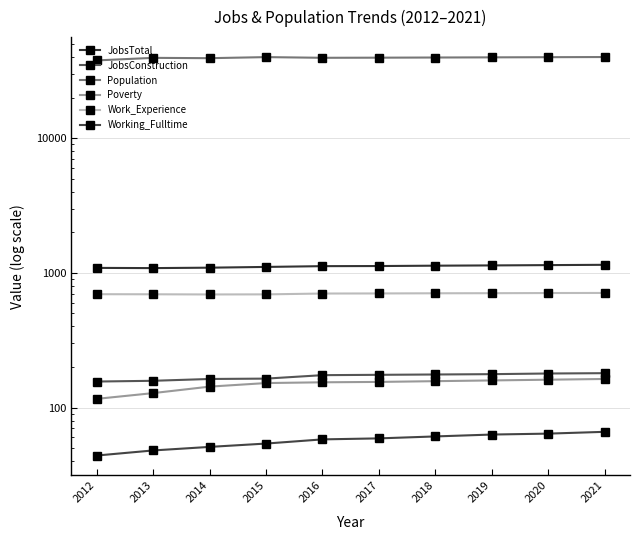

Reading right to left, extract all data points from this chart.

JobsTotal: 2021=1149	2020=1143	2019=1137	2018=1132	2017=1125	2016=1123	2015=1108	2014=1094	2013=1086	2012=1090
JobsConstruction: 2021=180	2020=179	2019=177	2018=176	2017=175	2016=174	2015=164	2014=163	2013=158	2012=156
Population: 2021=40168	2020=40057	2019=39948	2018=39838	2017=39727	2016=39648	2015=40114	2014=39386	2013=39608	2012=37907
Poverty: 2021=163	2020=161	2019=159	2018=157	2017=155	2016=154	2015=152	2014=143	2013=128	2012=116
Work_Experience: 2021=710	2020=709	2019=707	2018=706	2017=704	2016=703	2015=693	2014=692	2013=694	2012=695
Working_Fulltime: 2021=66	2020=64	2019=63	2018=61	2017=59	2016=58	2015=54	2014=51	2013=48	2012=44